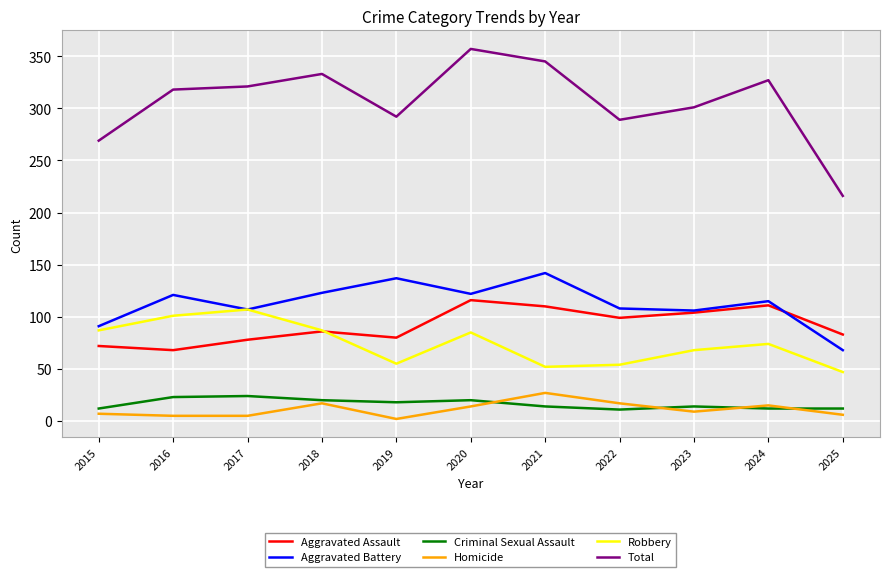

What is the difference between the maximum and second lowest values in the Aggravated Battery series?

51